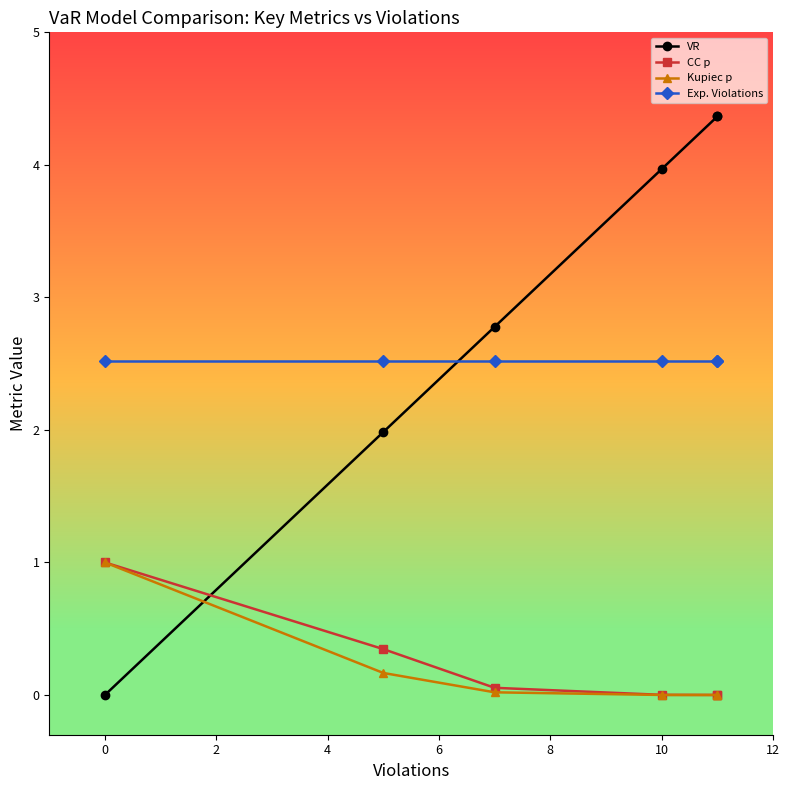

The value of Kupiec p at 10 is 0.0. True or false?

True